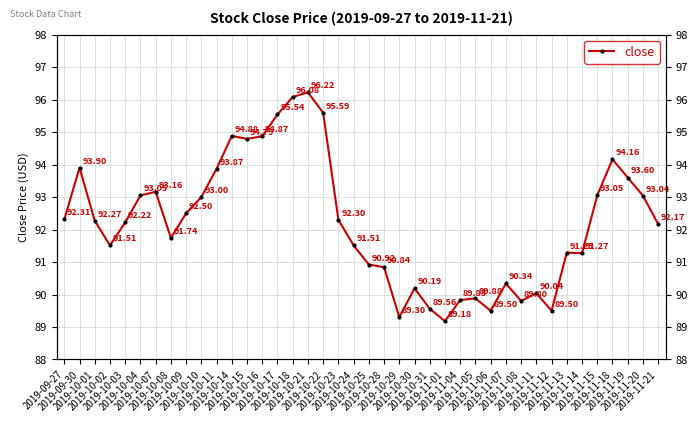

Is this an area chart (filled region under the line)?

No